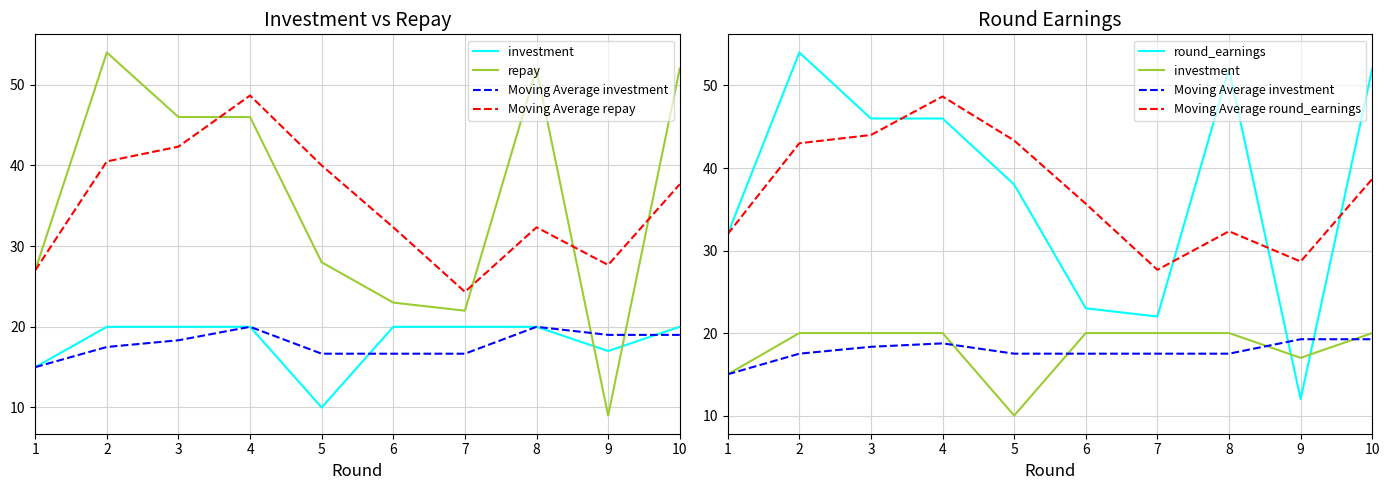

How many lines are shown in the chart?

6